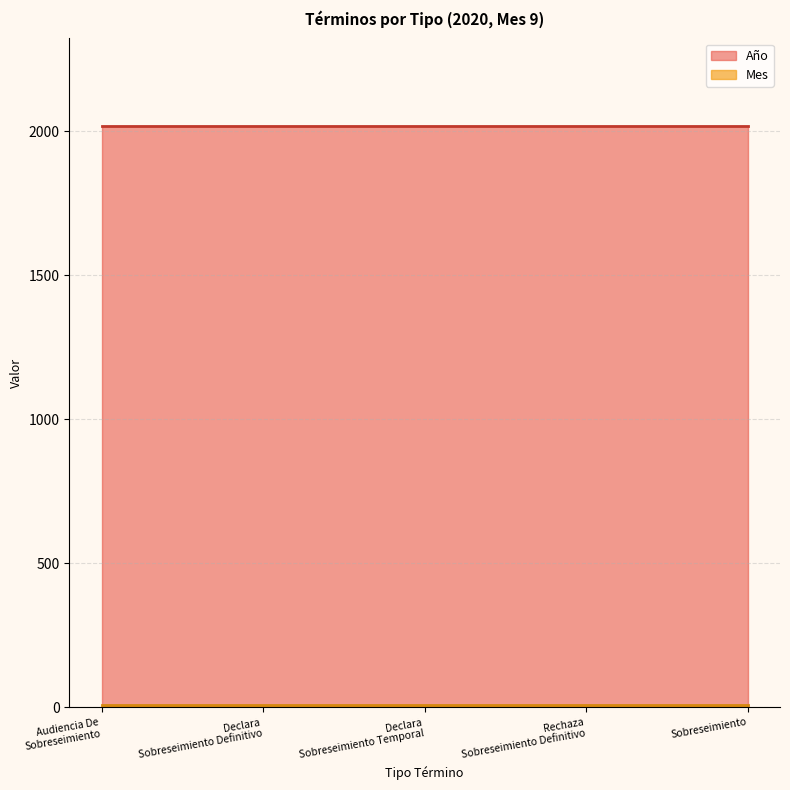

Reading left to right, list all the values displayed in this chart.

Año: Audiencia De Sobreseimiento.=2020	Declara Sobreseimiento Definitivo.=2020	Declara Sobreseimiento Temporal.=2020	Rechaza Sobreseimiento Definitivo.=2020	Sobreseimiento.=2020
Mes: Audiencia De Sobreseimiento.=9	Declara Sobreseimiento Definitivo.=9	Declara Sobreseimiento Temporal.=9	Rechaza Sobreseimiento Definitivo.=9	Sobreseimiento.=9